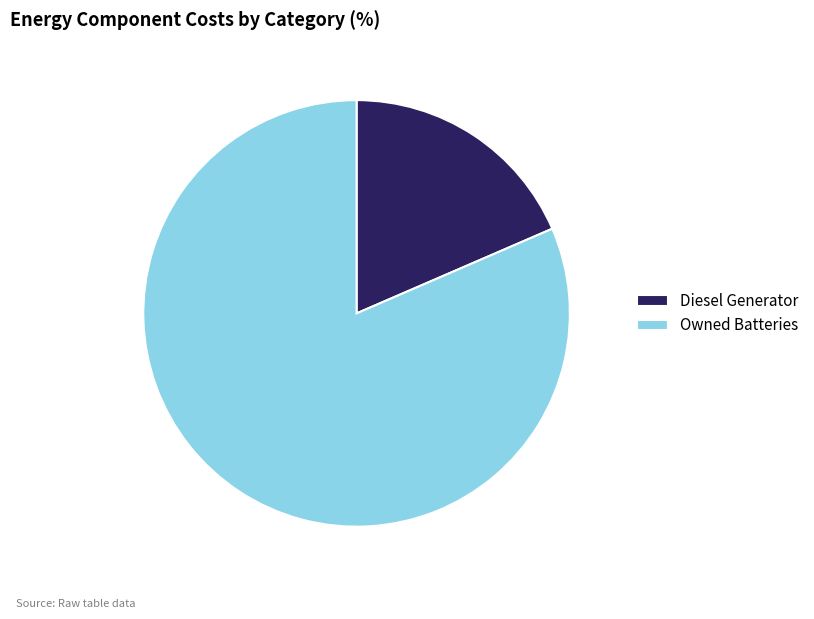

Which slice is the smallest?

Diesel Generator